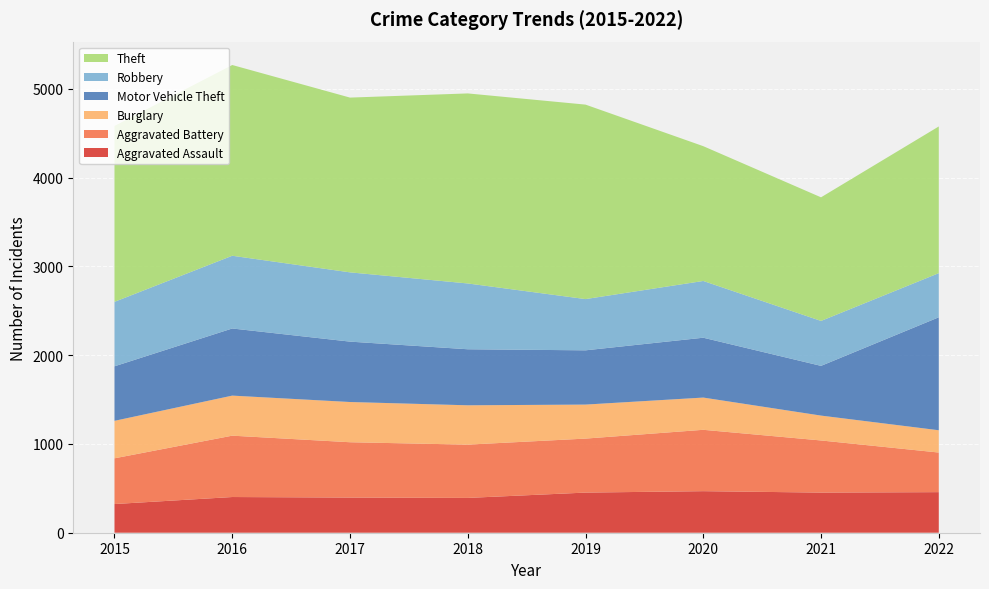

Reading left to right, extract all data points from this chart.

Aggravated Assault: 323	402	396	392	452	468	452	457
Aggravated Battery: 515	691	623	600	608	691	587	446
Burglary: 422	451	453	443	383	363	280	251
Motor Vehicle Theft: 614	756	680	631	611	674	560	1272
Robbery: 726	819	780	741	577	639	506	497
Theft: 1981	2148	1968	2140	2190	1518	1392	1652